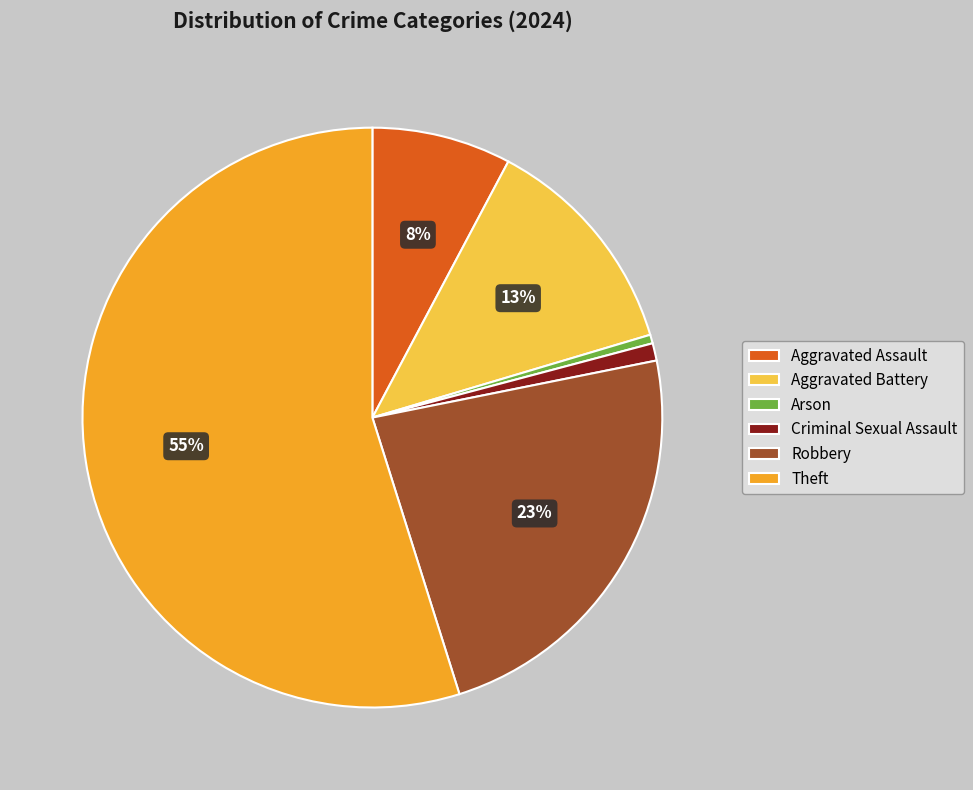

Between Theft and Aggravated Battery, which is larger?

Theft